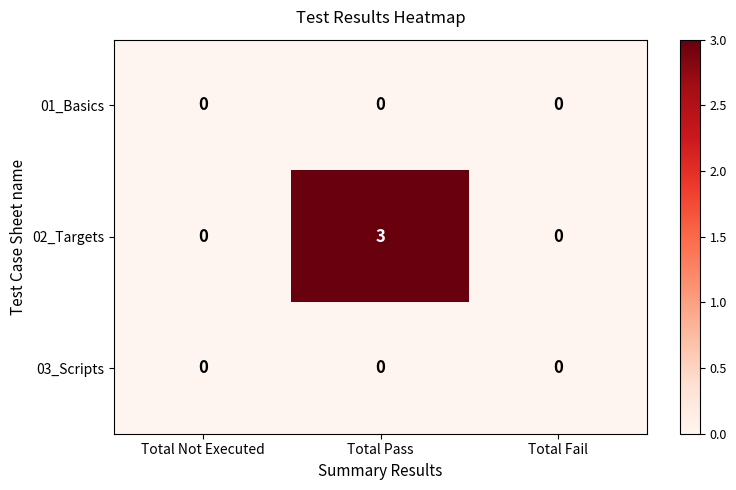

Which series has the widest spread of values?

02_Targets